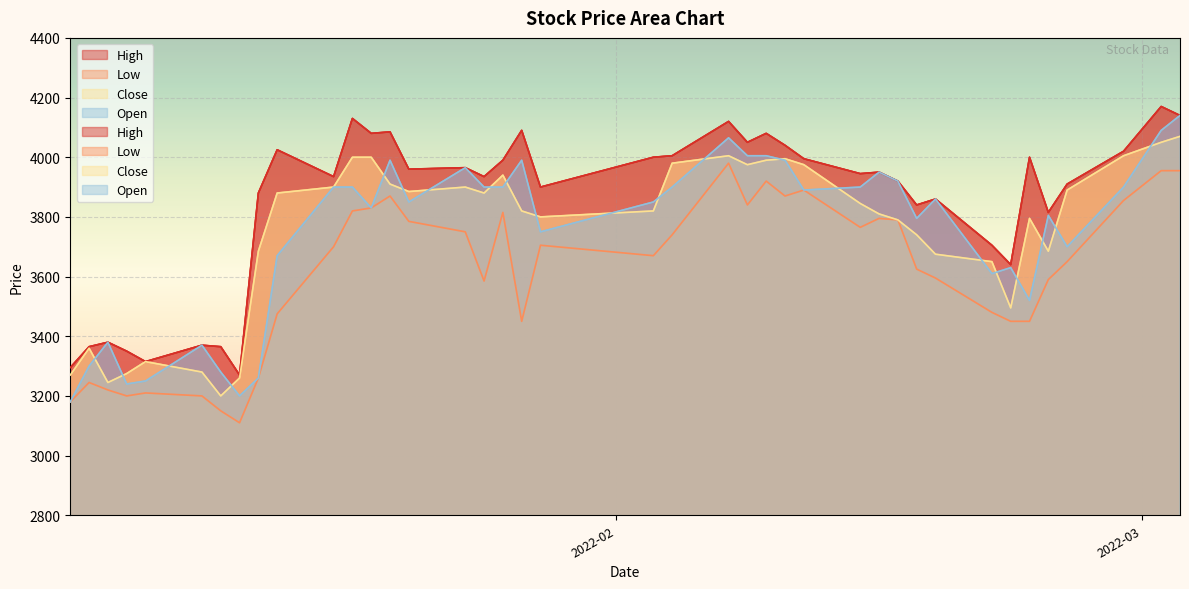

At which category is the sum across all series the highest?

2022-03-03